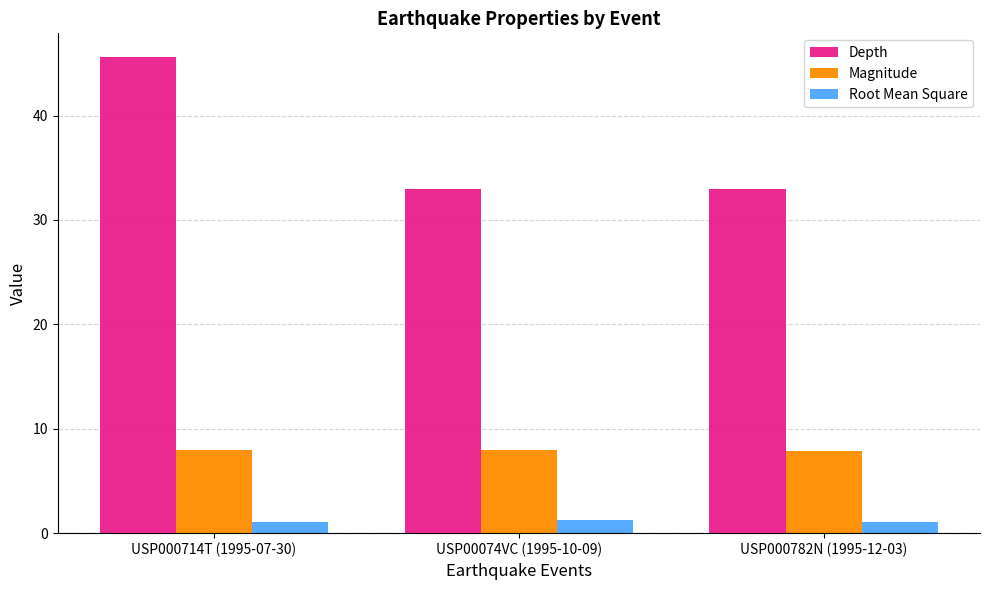

The Magnitude series shows 8.0 at USP000714T (1995-07-30). True or false?

True